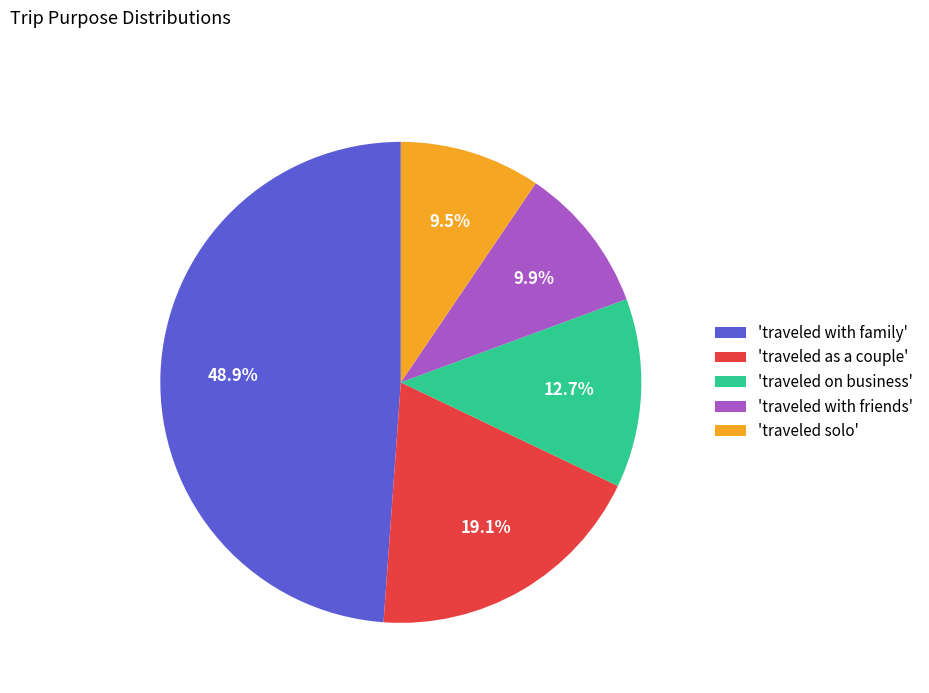

Does any single category account for the majority?

No